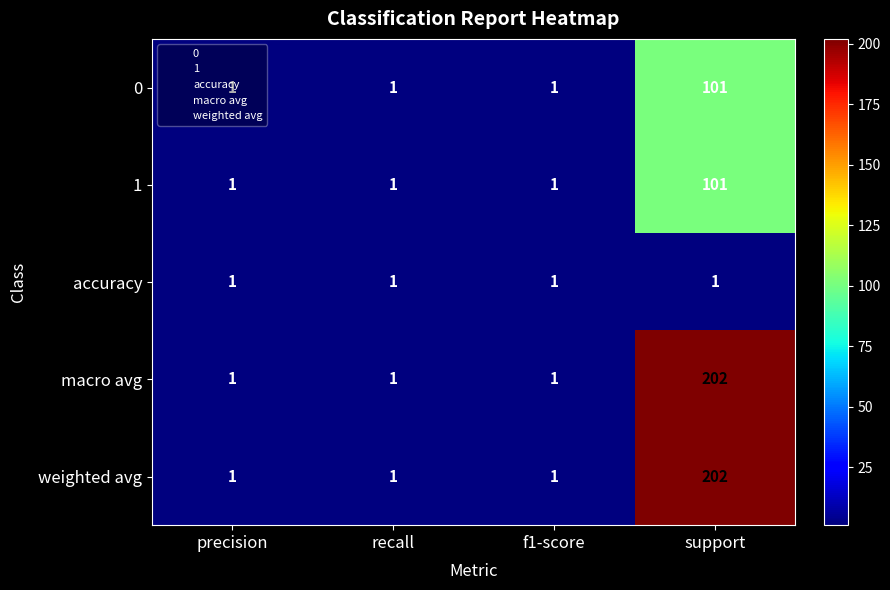

What is the maximum value shown in the chart?

202